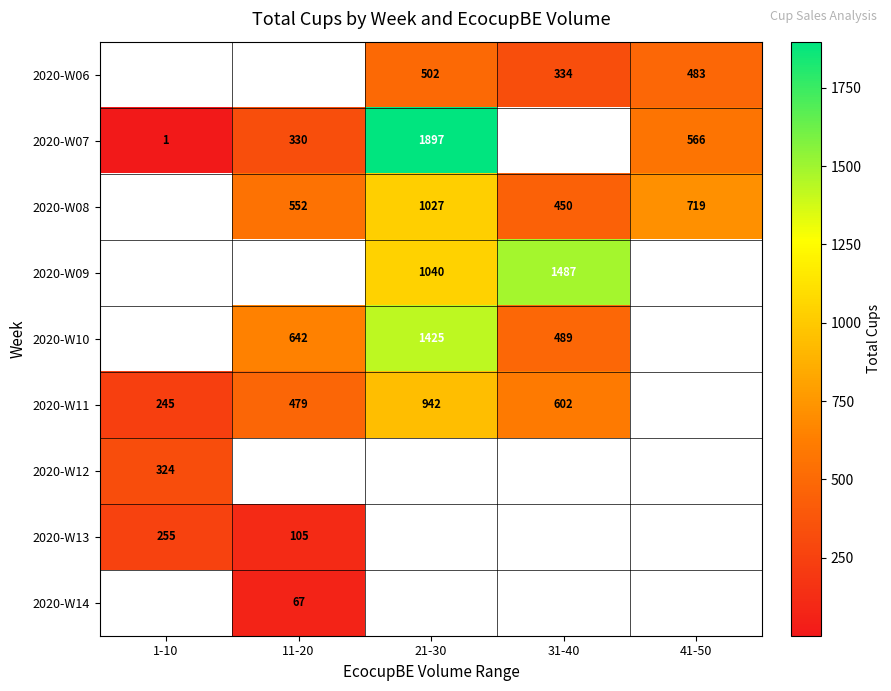

Is it true that 2020-W11 equals 1434 at 21-30?

False